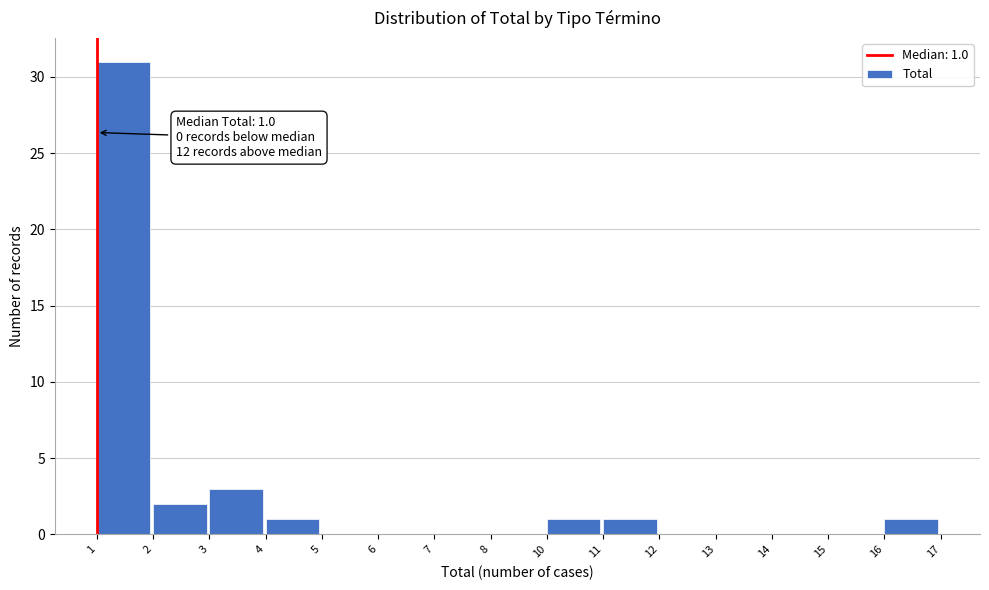

Reading left to right, list all the values displayed in this chart.

1=31	2=2	3=3	4=1	5=0	6=0	7=0	8=0	10=1	11=1	12=0	13=0	14=0	15=0	16=1